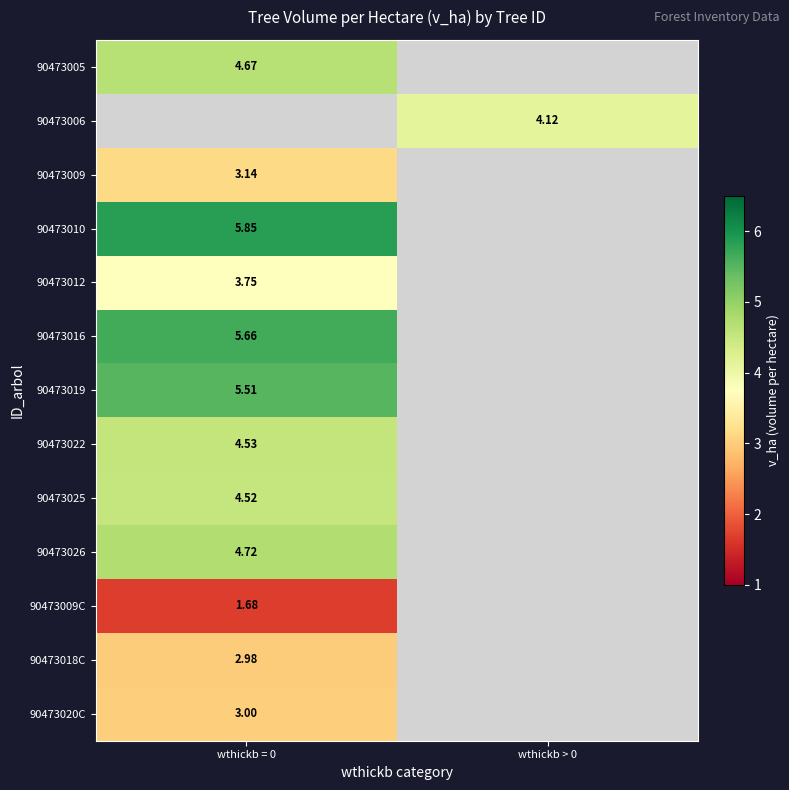

How many categories are shown in the chart?

2